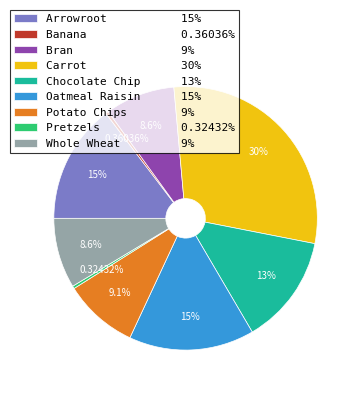

Do Carrot and Bran together represent more than half of the pie?

No